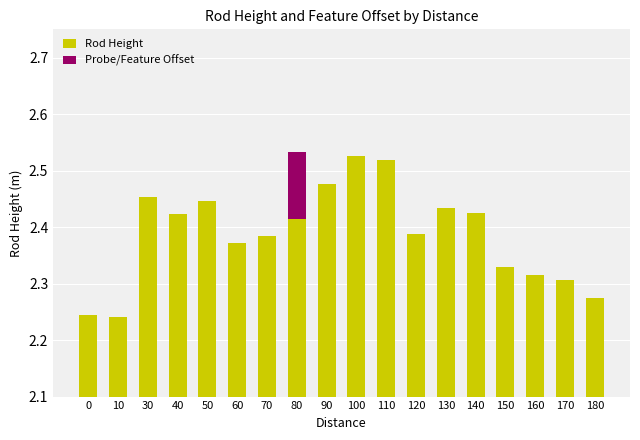

Rank the series at 10 from highest to lowest value.

Rod Height, Probe/Feature Offset